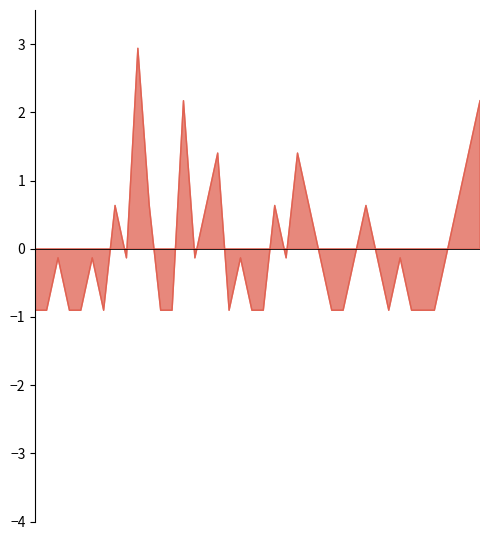

What is the value of the 21st point from the left?

-0.9